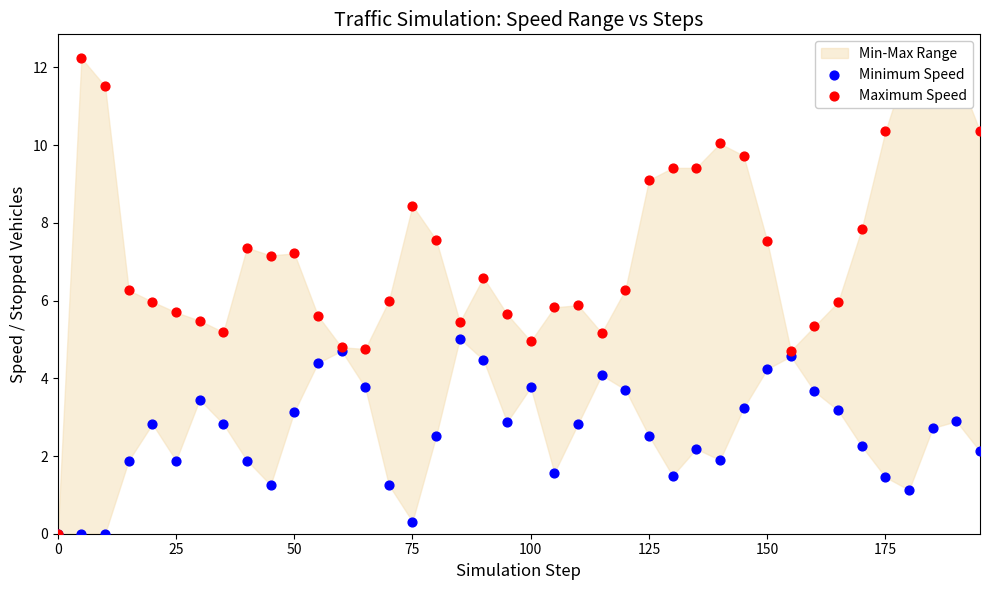

Which series reaches the maximum Y coordinate?

Maximum Speed